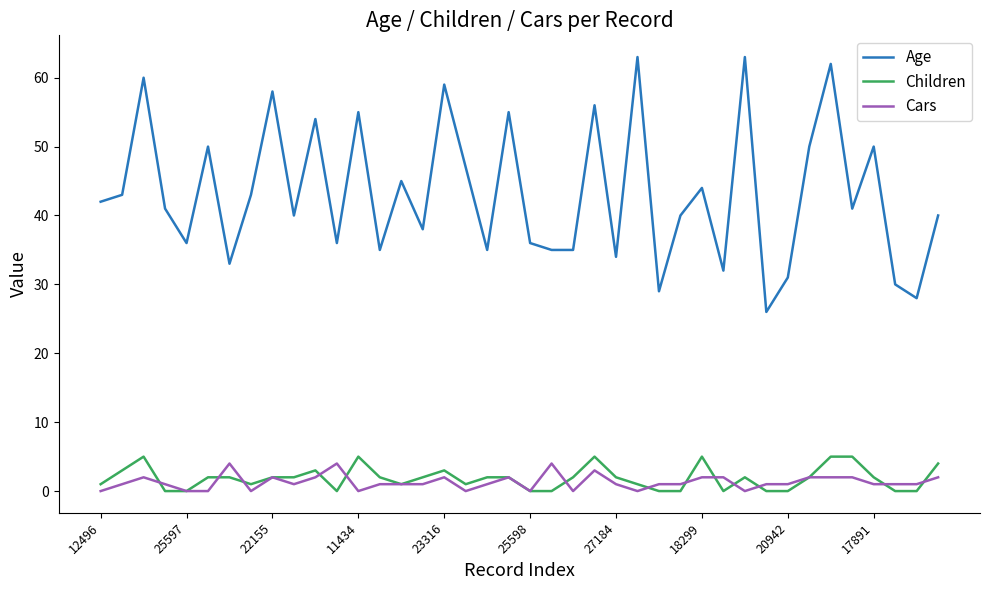

Which series has the widest spread of values?

Age